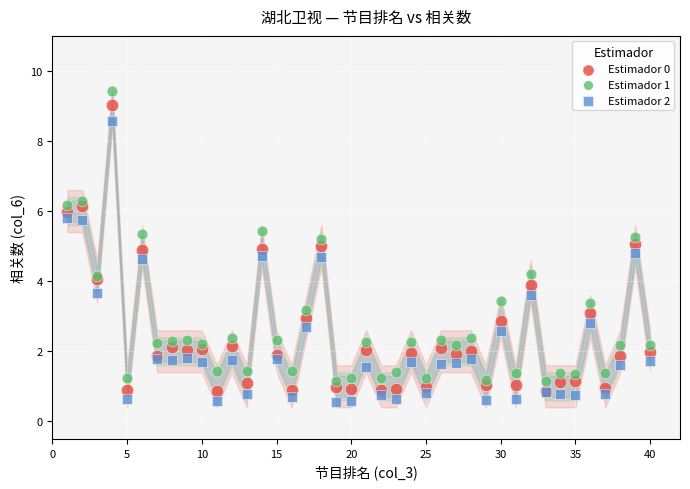

Which series reaches the minimum Y coordinate?

Estimador 2